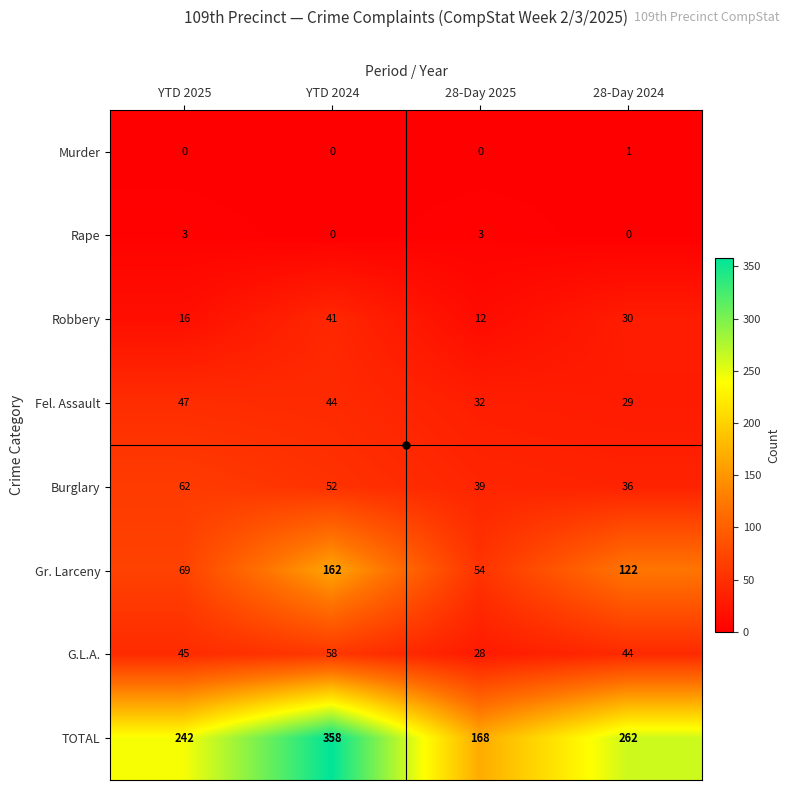

At which category is the sum across all series the highest?

YTD 2024